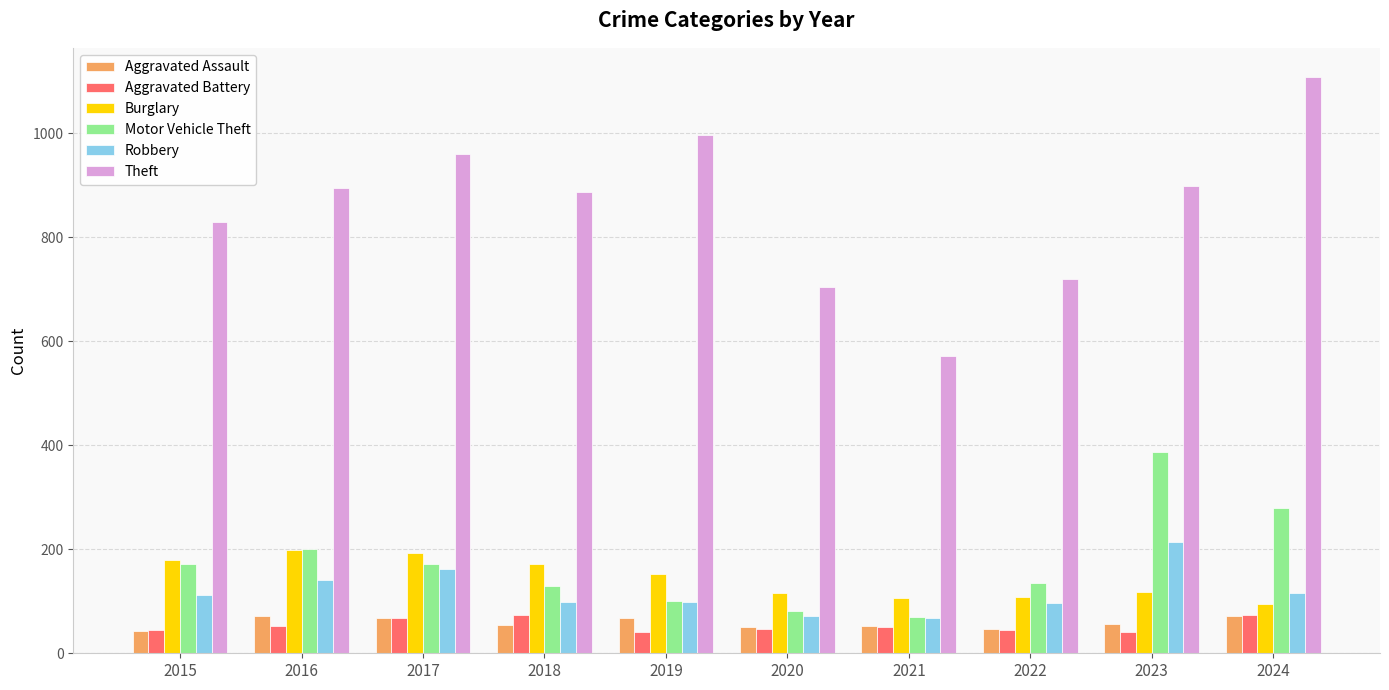

How many values in the Burglary series are below 153?

5